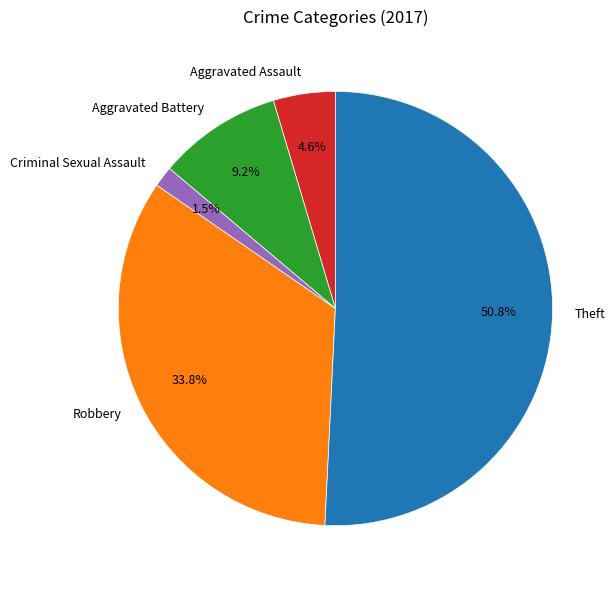

True or false: Theft accounts for 51% of the total.

True